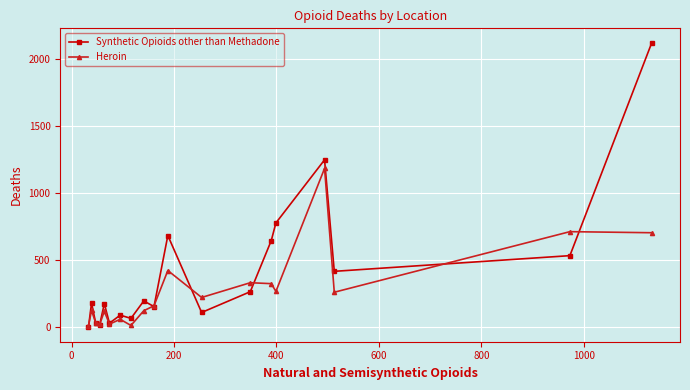

Which series has the largest total across all categories?

Synthetic Opioids other than Methadone